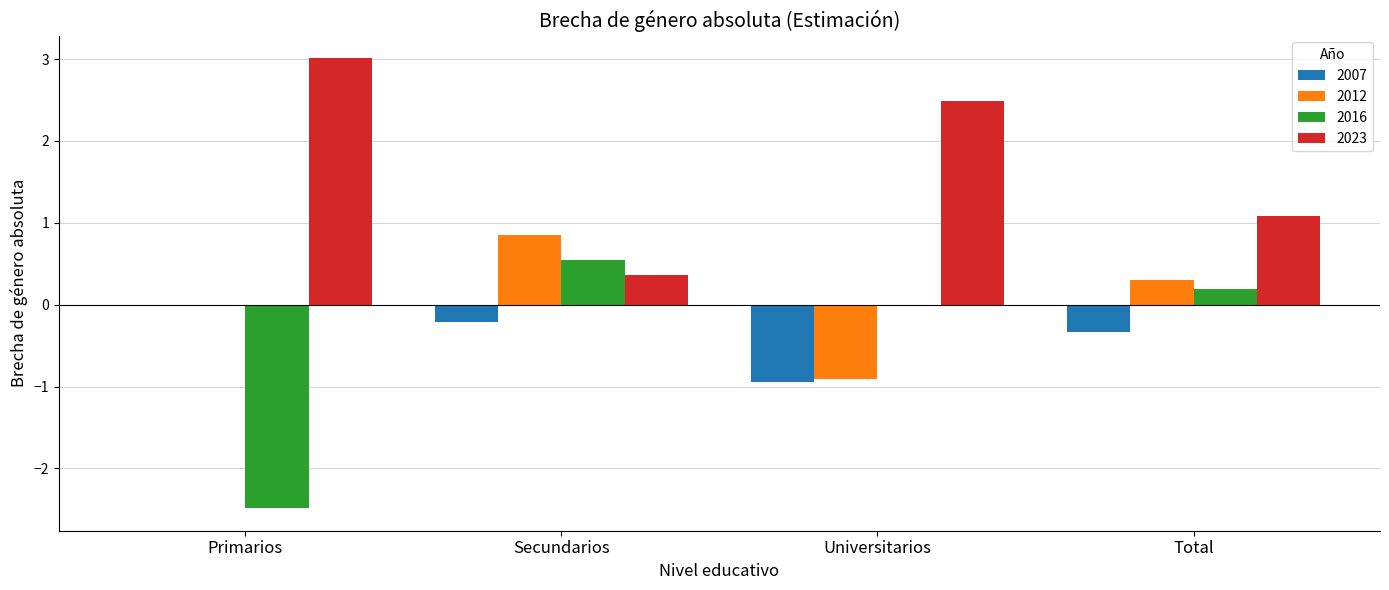

True or false: 2012 has a value of 0.9 at Secundarios.

True